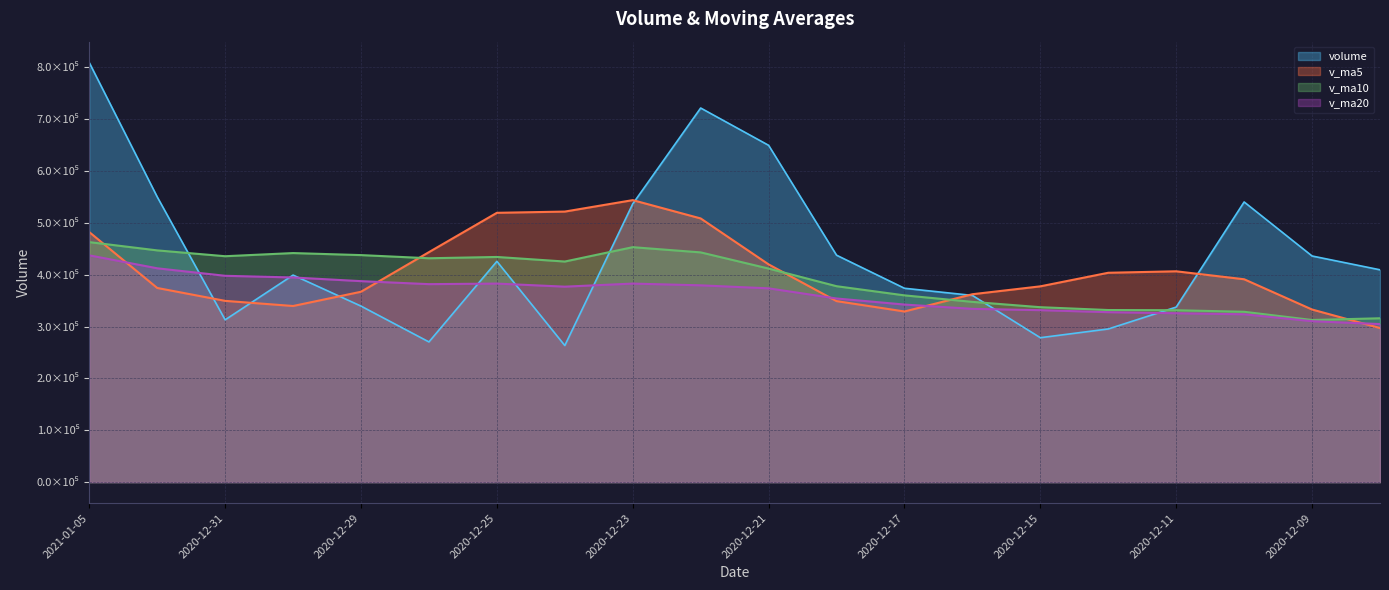

True or false: v_ma5 has more than 2 interior local peaks.

False